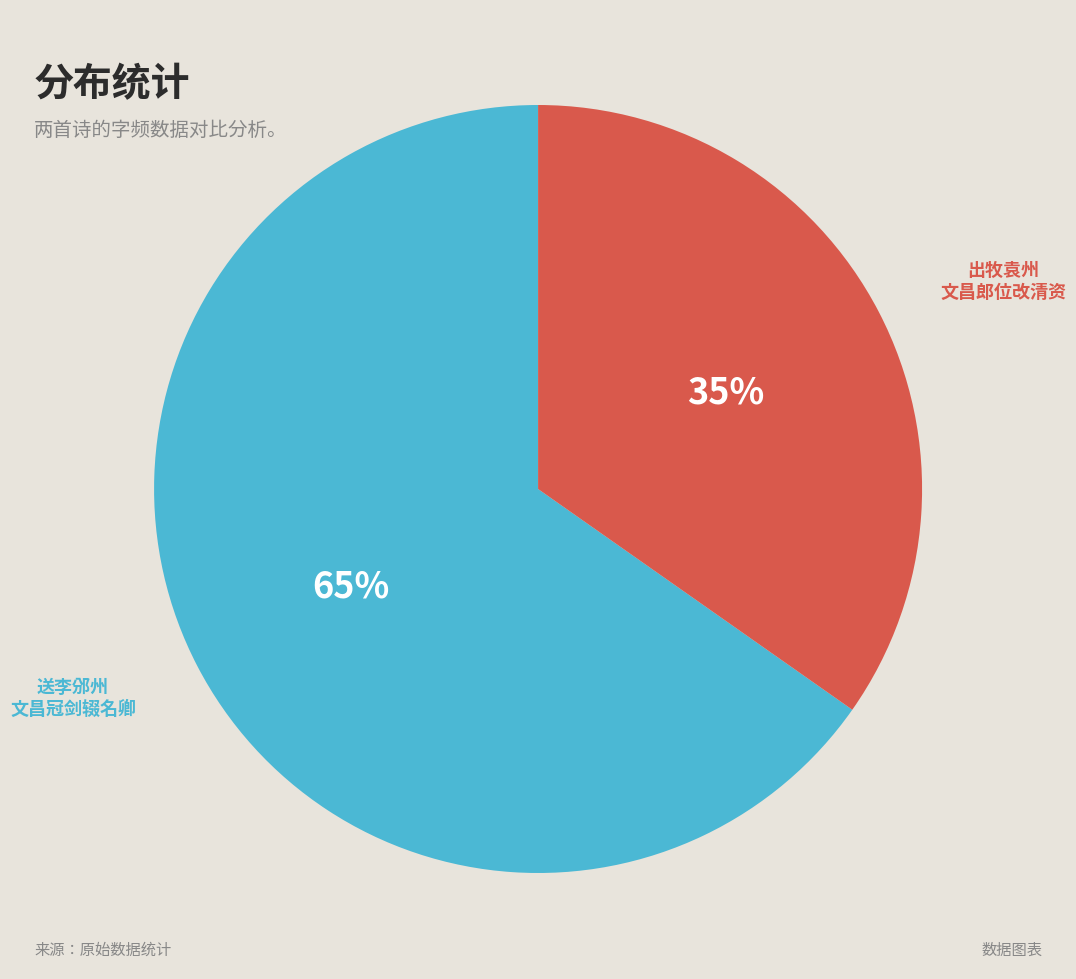

To the nearest percent, what is the average slice percentage?

50%